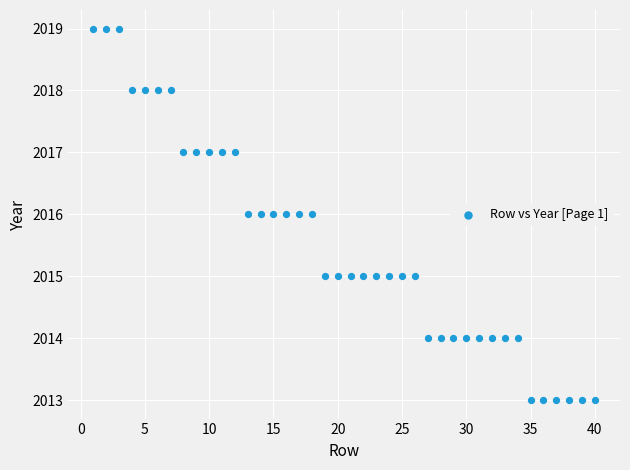

What is the range of Y values (max minus min)?

6